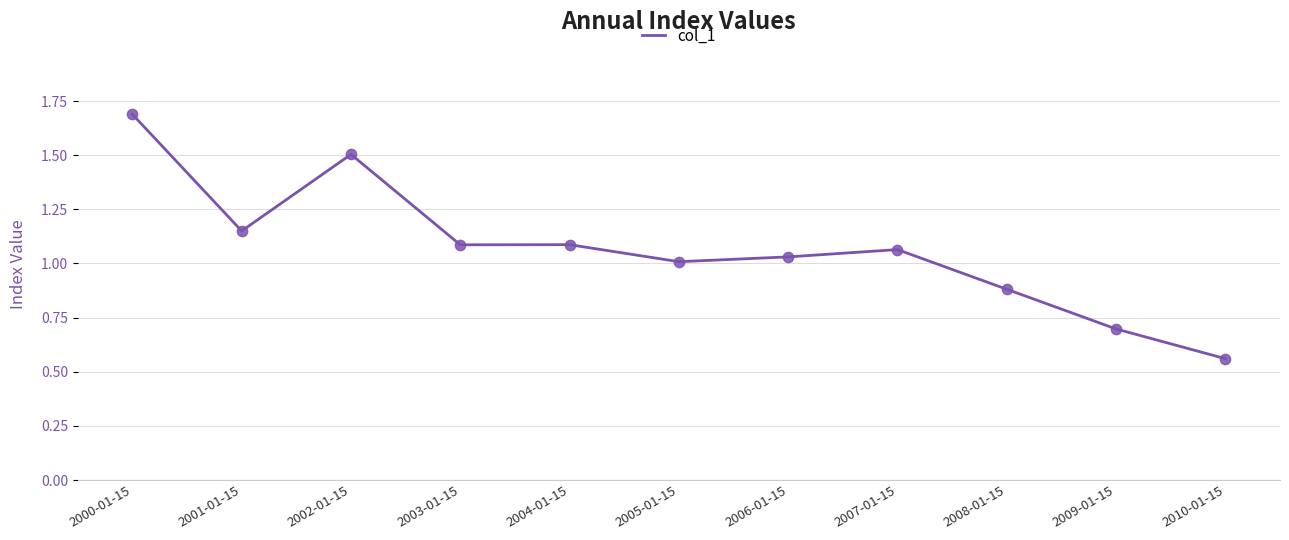

Which has a higher value, 2004-01-15 or 2001-01-15?

2001-01-15